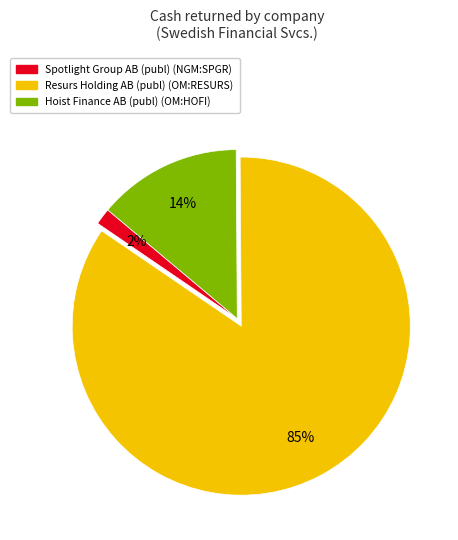

How many slices are in this pie chart?

3